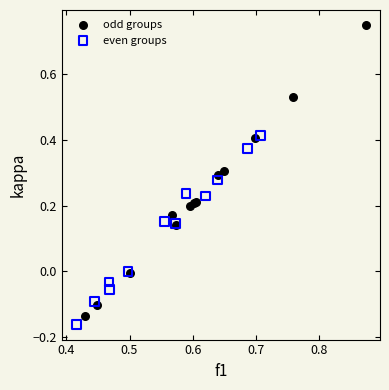

Which series has the largest Y range (max minus min)?

odd groups